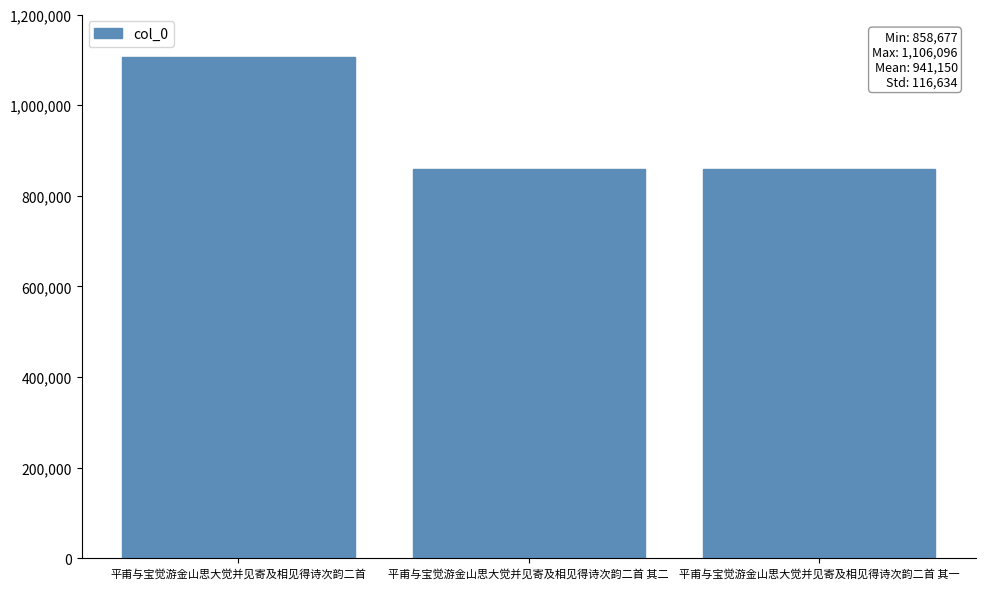

Approximately how many times larger is the value at 平甫与宝觉游金山思大觉并见寄及相见得诗次韵二首 其一 compared to 平甫与宝觉游金山思大觉并见寄及相见得诗次韵二首 其二?

1.0